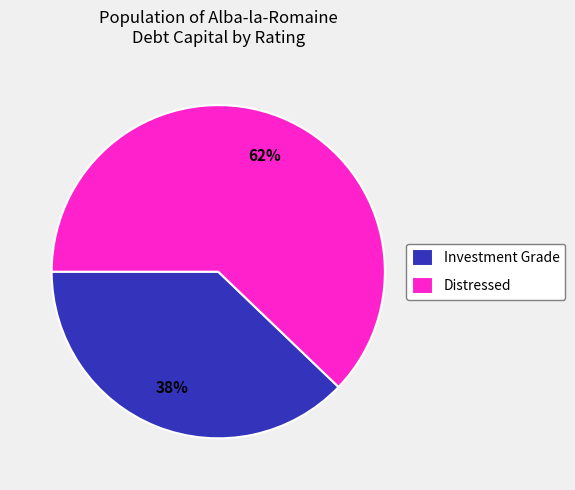

Count the number of slices in the pie.

2